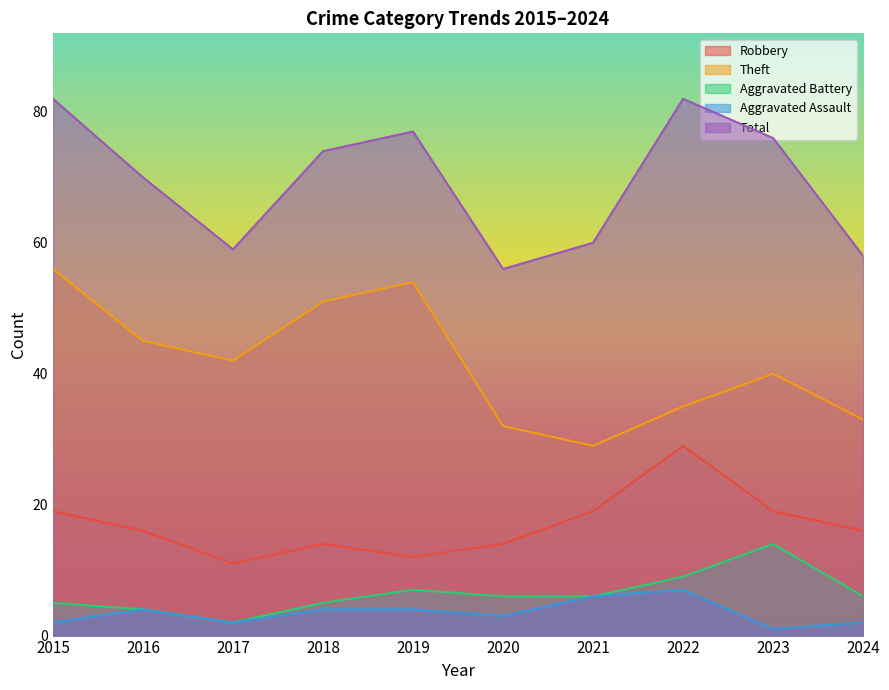

Rank the categories by Total value from lowest to highest.

2020, 2024, 2017, 2021, 2016, 2018, 2023, 2019, 2015, 2022